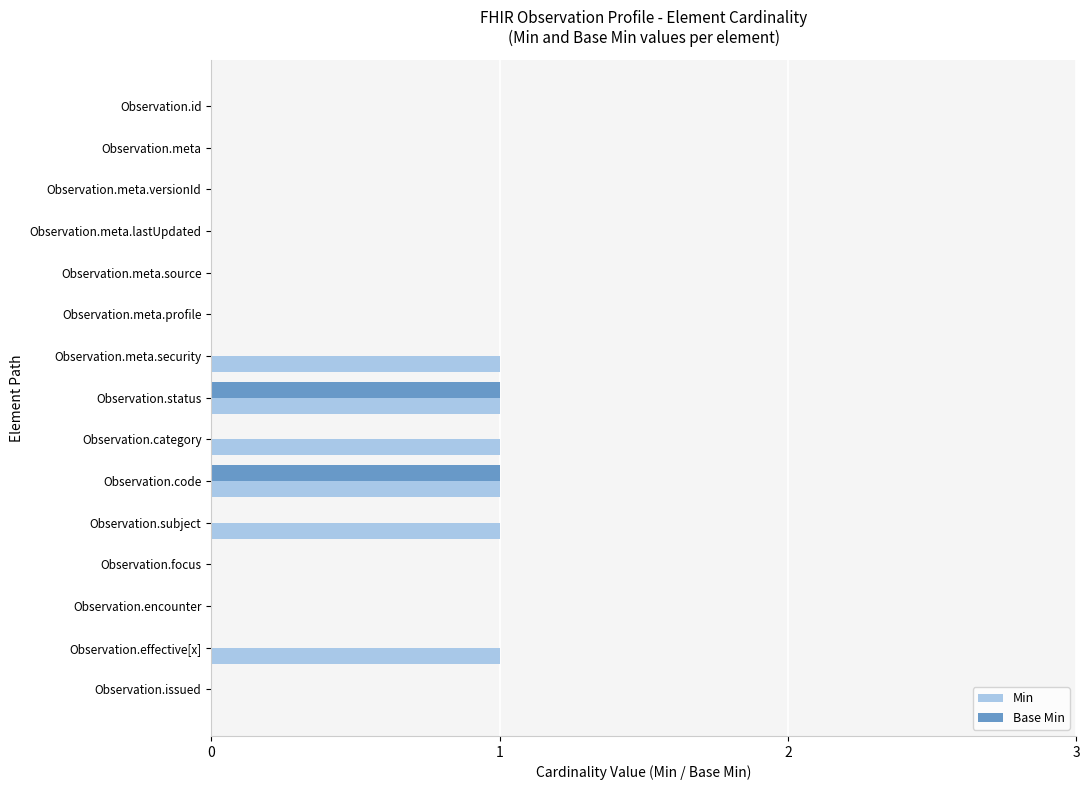

What is the sum of all Min values?

6